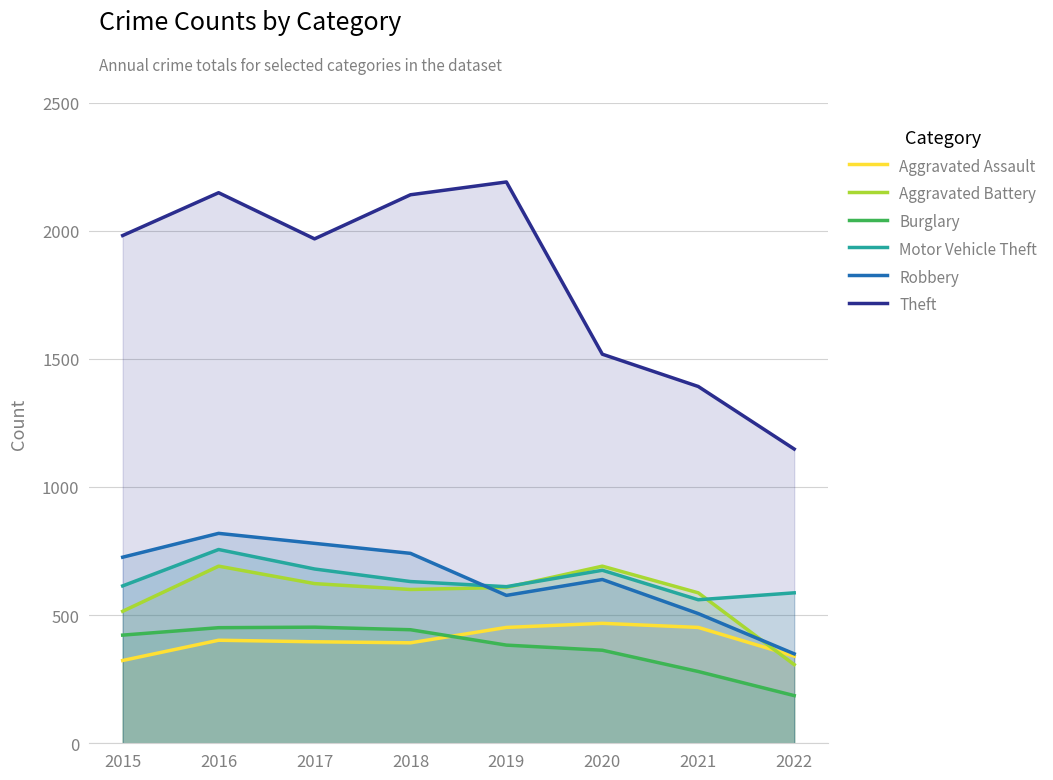

True or false: Theft and Motor Vehicle Theft cross at least once.

False